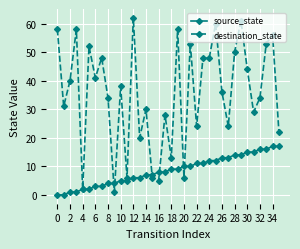

How many series are shown in this chart?

2